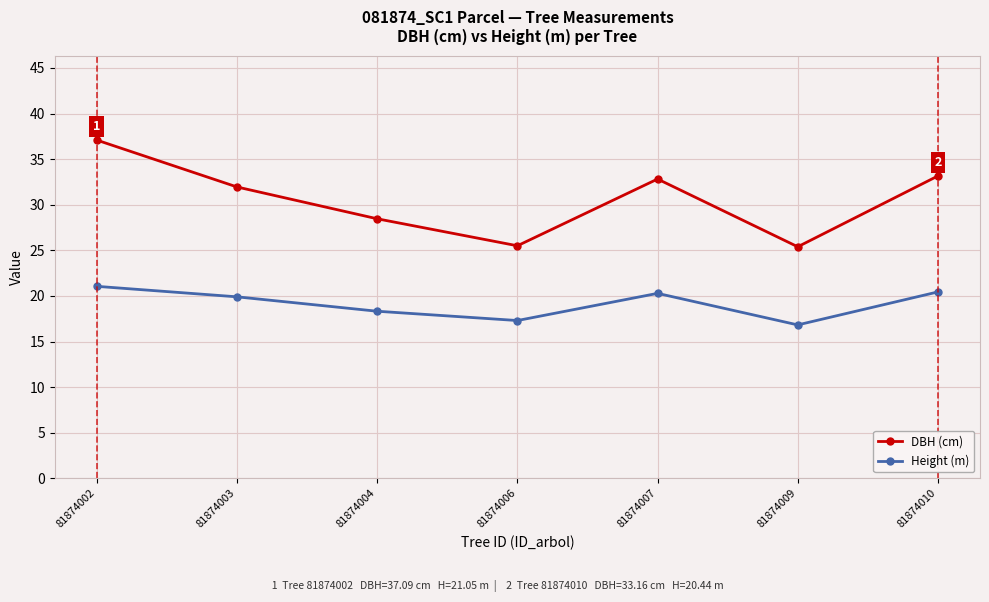

The Height (m) series shows 19.9 at 81874003. True or false?

True